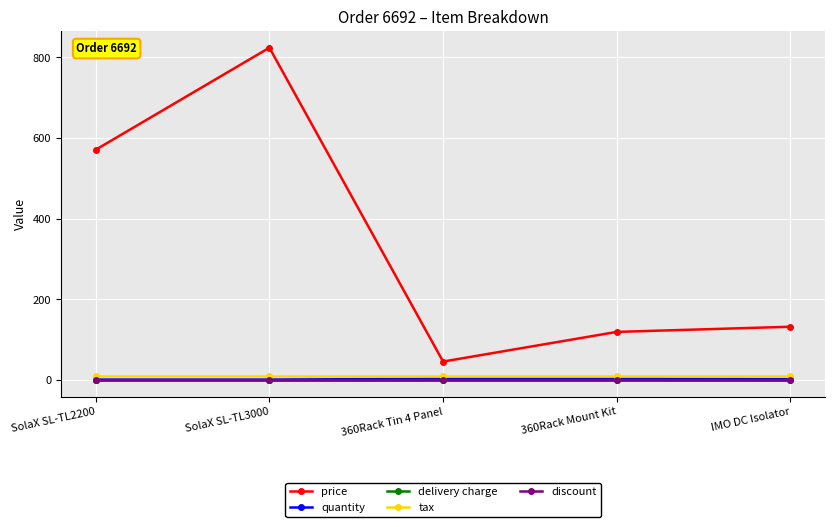

Is it true that quantity equals 1.0 at SolaX SL-TL2200?

True